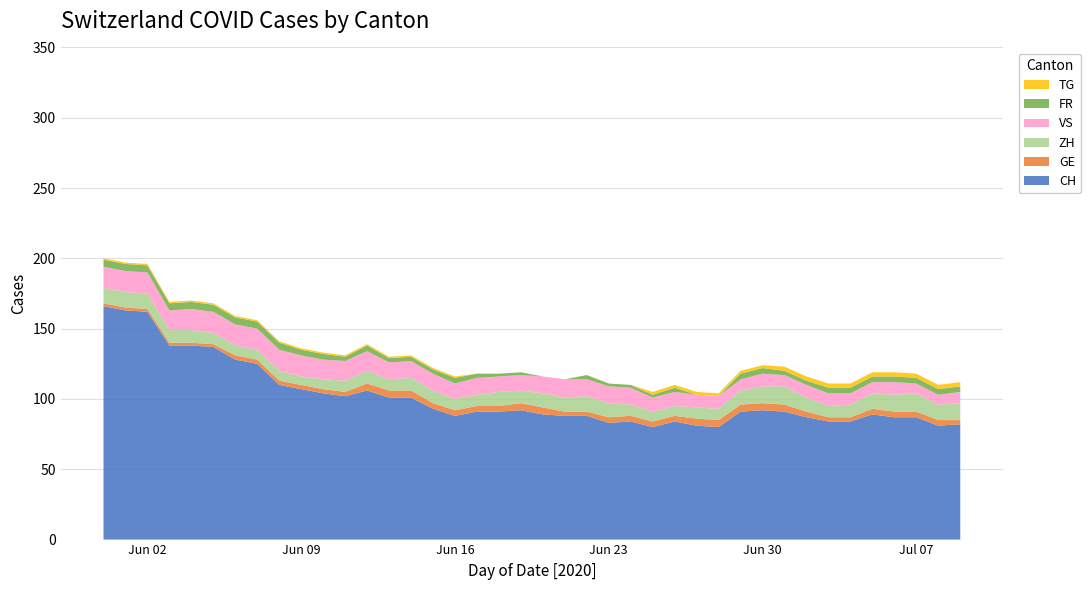

Reading left to right, transcribe all the data shown in this chart.

CH: 166	163	162	138	138	137	128	125	110	107	104	102	106	101	101	93	88	91	91	92	89	88	88	83	84	80	84	81	80	91	92	91	87	84	84	89	87	87	81	82
GE: 2	2	2	2	2	2	3	3	3	3	3	3	5	5	5	4	4	4	4	5	5	3	3	4	4	4	4	5	5	5	5	5	4	3	3	4	4	4	4	3
ZH: 11	11	11	9	9	8	7	7	7	6	7	8	9	8	9	9	8	8	10	9	10	10	11	10	8	7	7	8	8	10	12	13	10	8	9	11	12	13	11	12
VS: 15	15	15	14	15	15	15	15	15	15	14	14	14	12	12	12	11	12	11	11	12	13	12	12	12	10	10	9	9	8	9	8	9	9	8	8	9	7	7	8
FR: 5	5	5	5	5	5	5	5	5	4	4	3	4	3	3	3	4	3	2	2	0	0	3	2	2	2	3	0	0	4	4	3	3	4	4	4	4	4	4	4
TG: 1	1	1	1	1	1	1	1	1	1	1	1	1	1	1	1	1	0	0	0	0	0	0	0	0	2	2	2	2	2	2	3	3	3	3	3	3	3	3	3